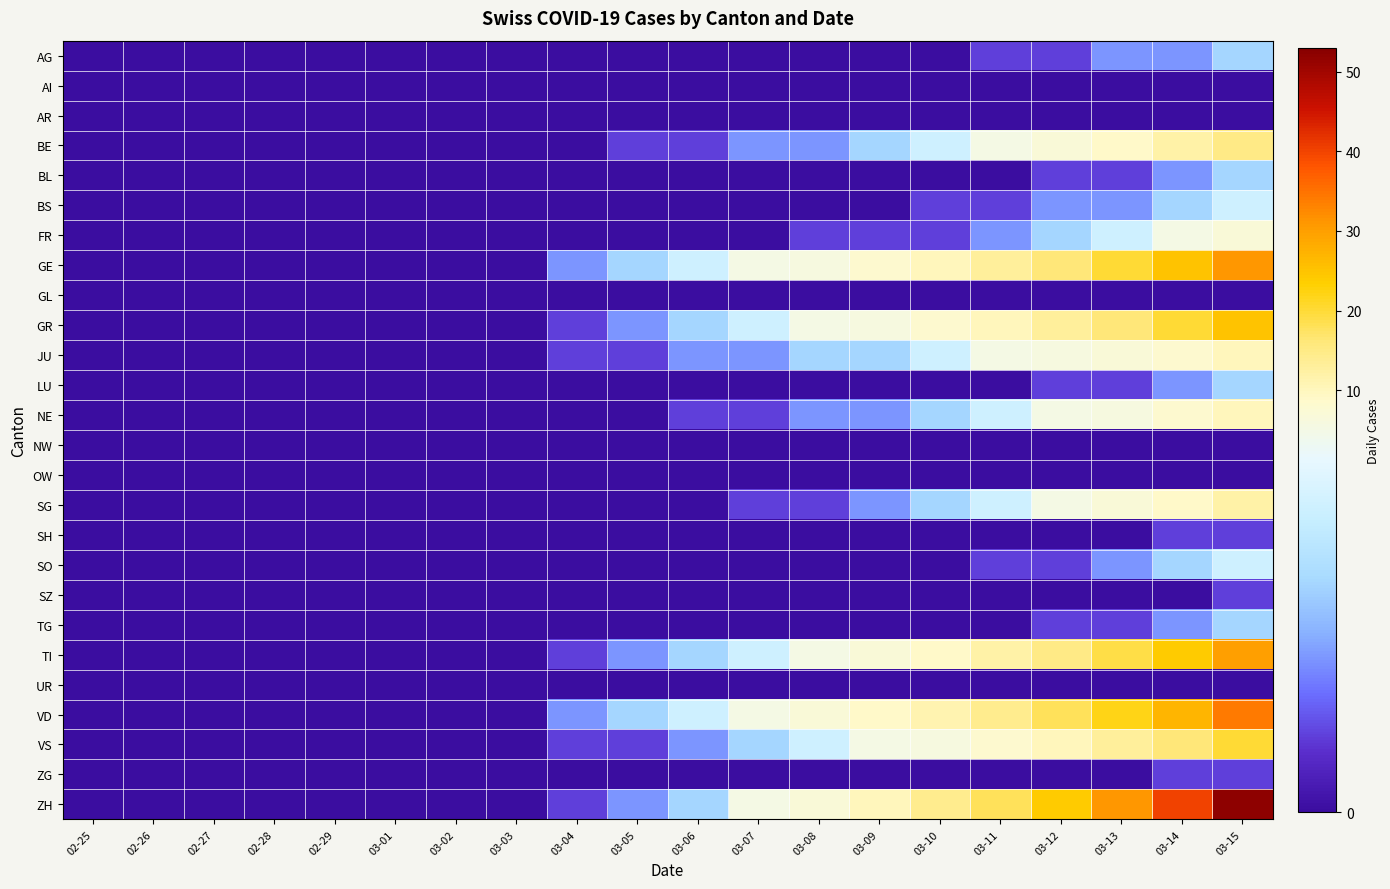

Which series has the largest total across all categories?

ZH